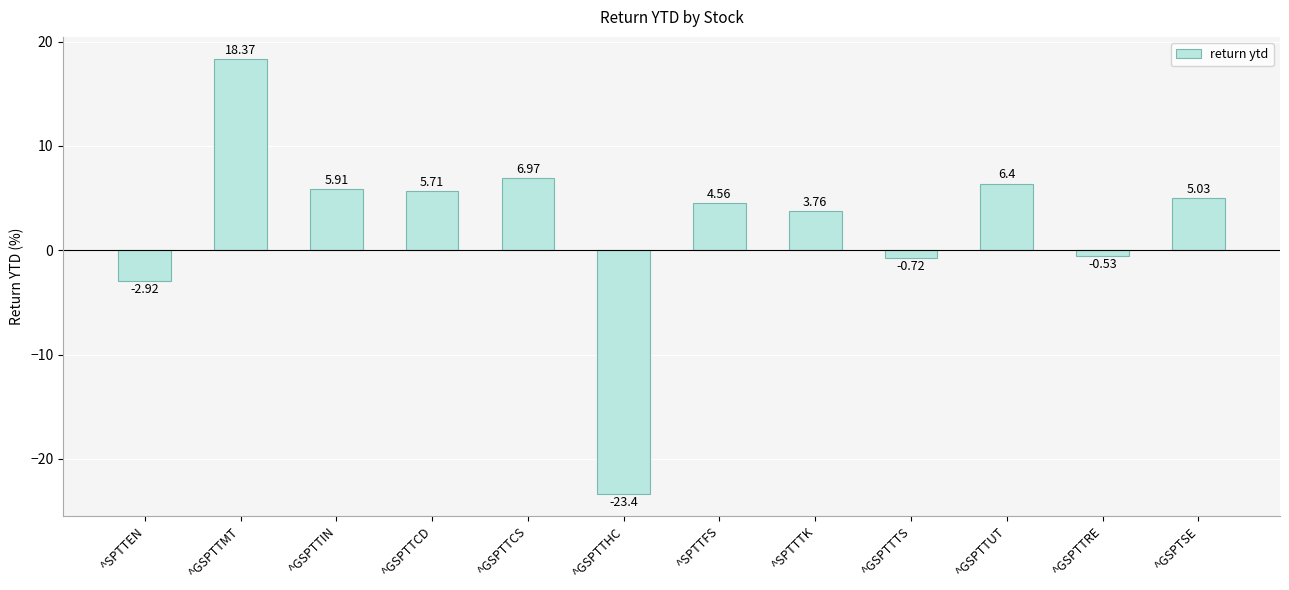

How many data points are less than 5?

6